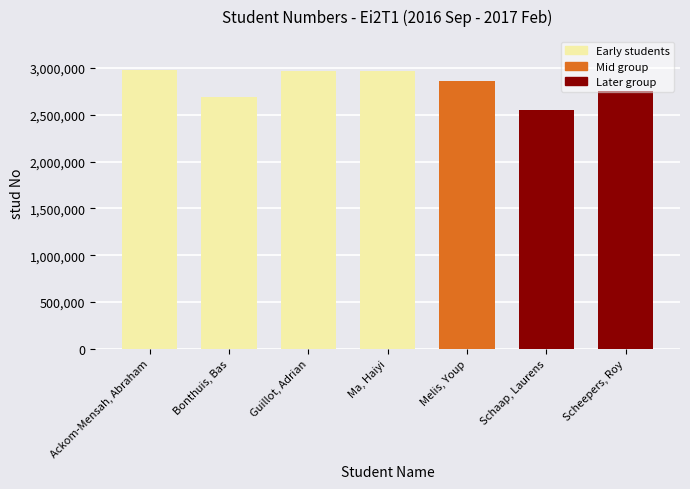

What is the average value?

2824702